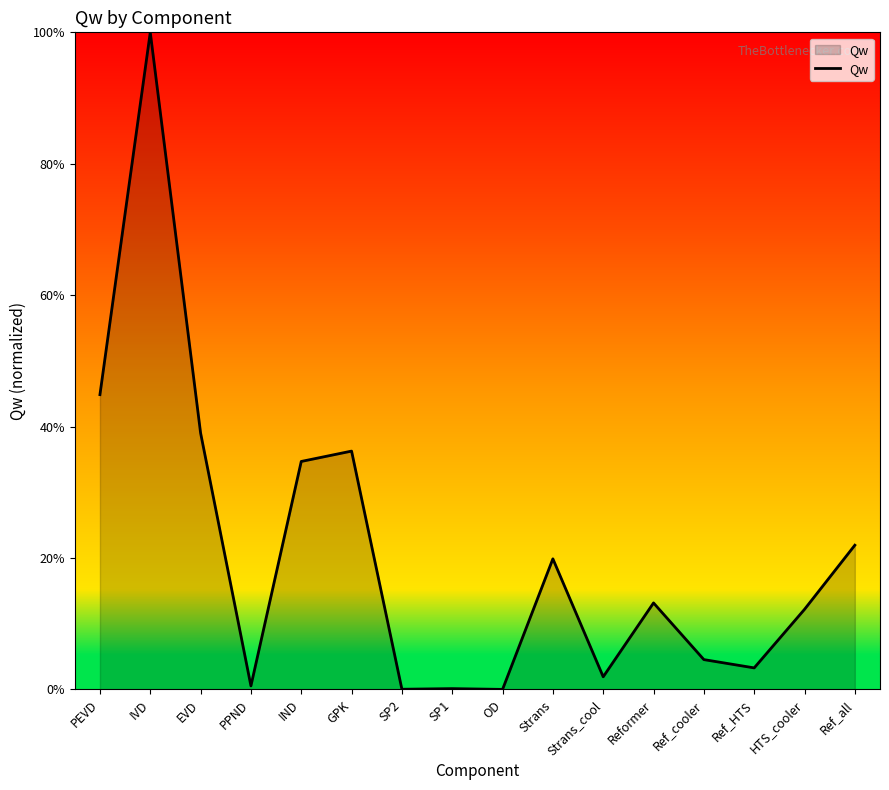

At which category does the data reach its first local peak?

IVD